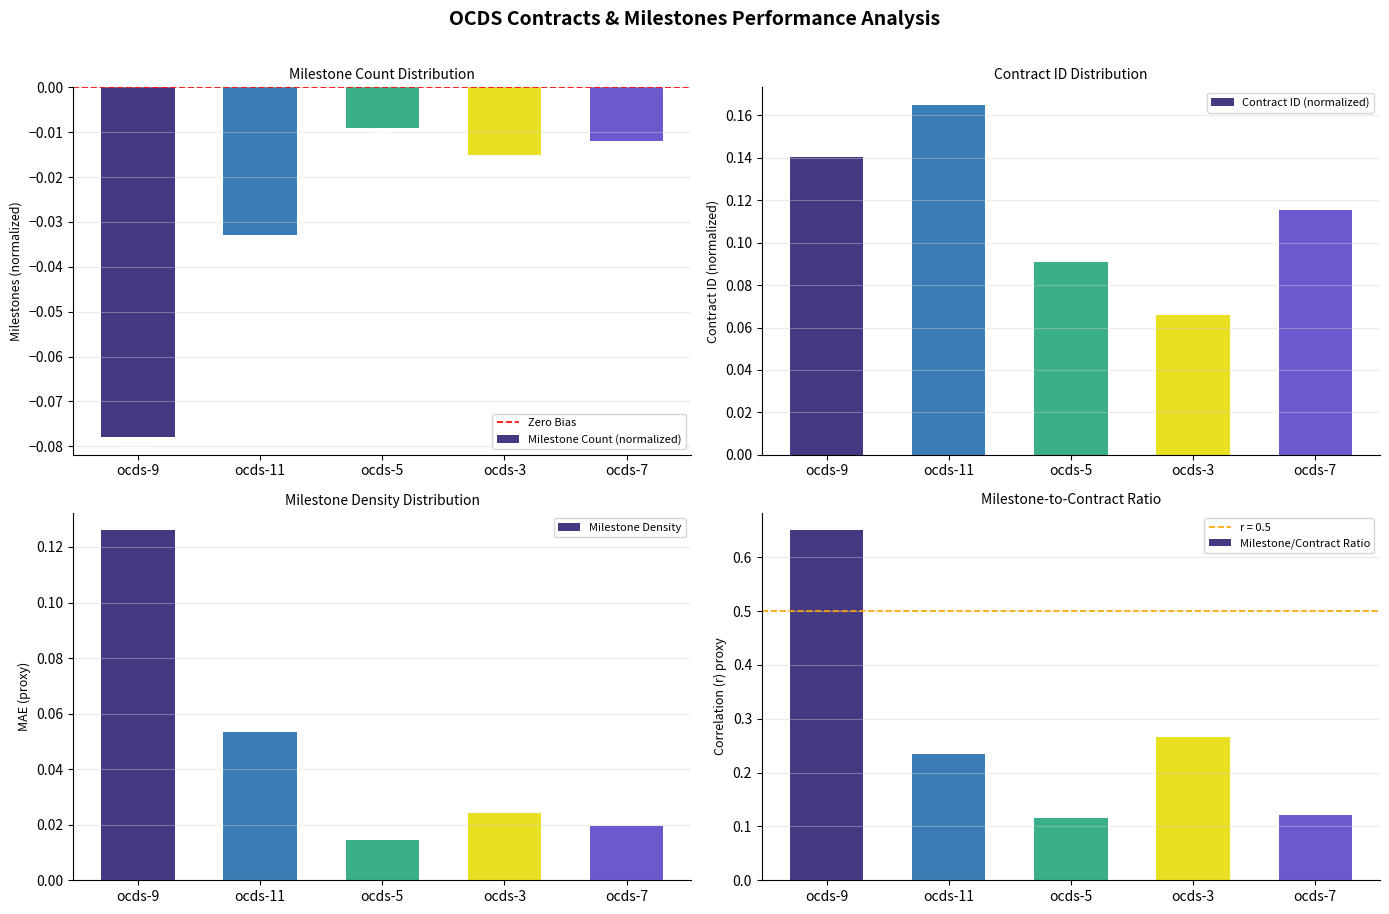

List the labels in order of Contract ID (normalized) value, largest first.

ocds-11, ocds-9, ocds-7, ocds-5, ocds-3